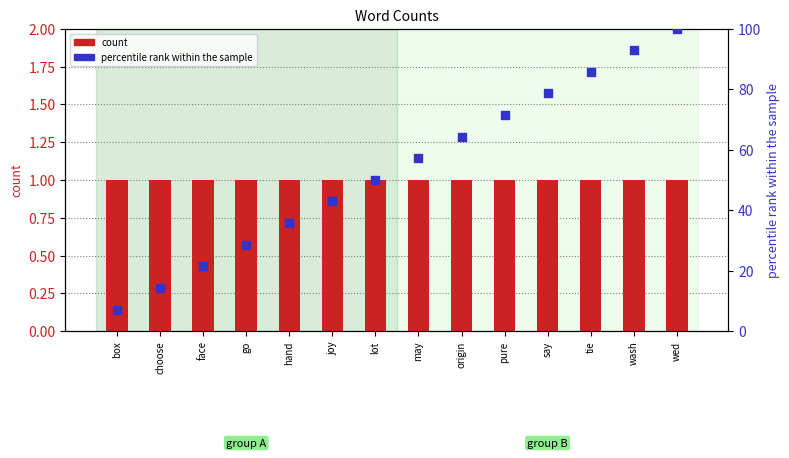

Which series contains the lowest Y value?

count